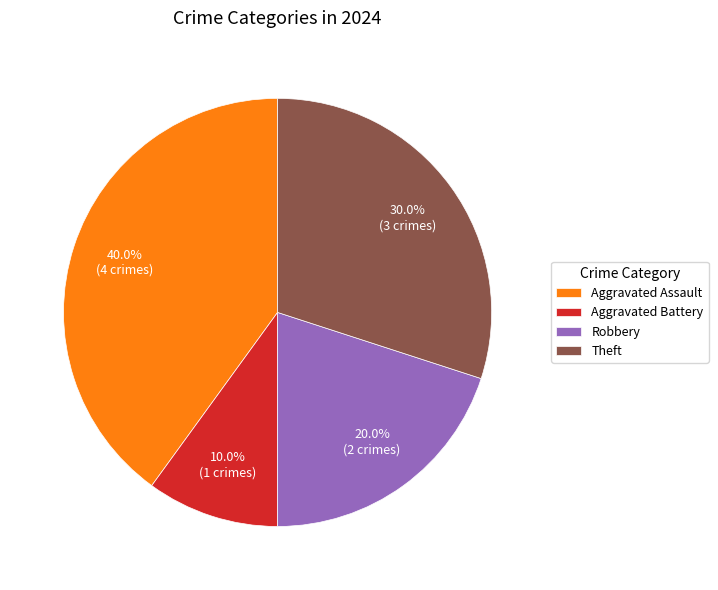

Is there any slice that represents more than half of the pie?

No